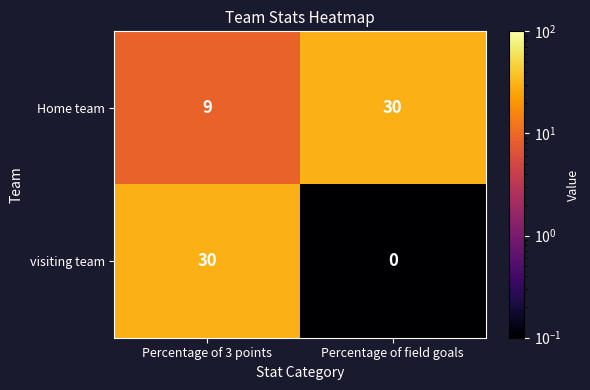

Which series changed the most between Percentage of 3 points and Percentage of field goals?

visiting team